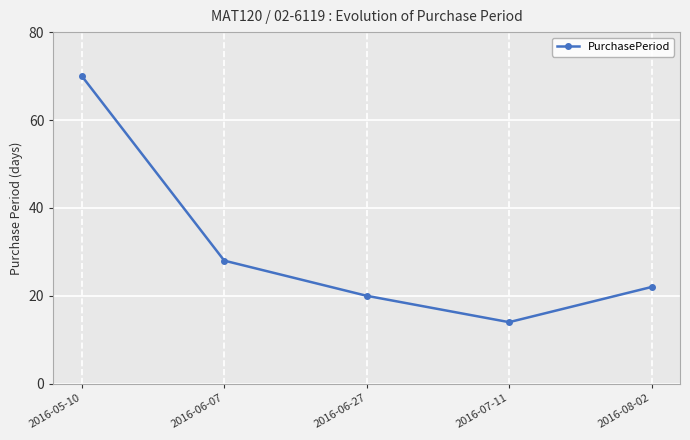

Where does the data first go above 22?

2016-05-10